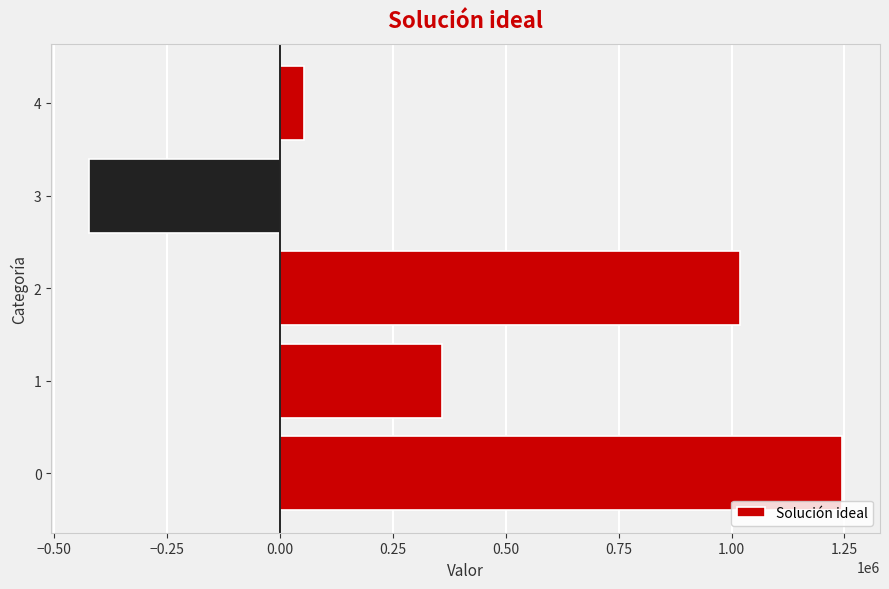

What is the difference between the values at 0 and 2?

227003.8